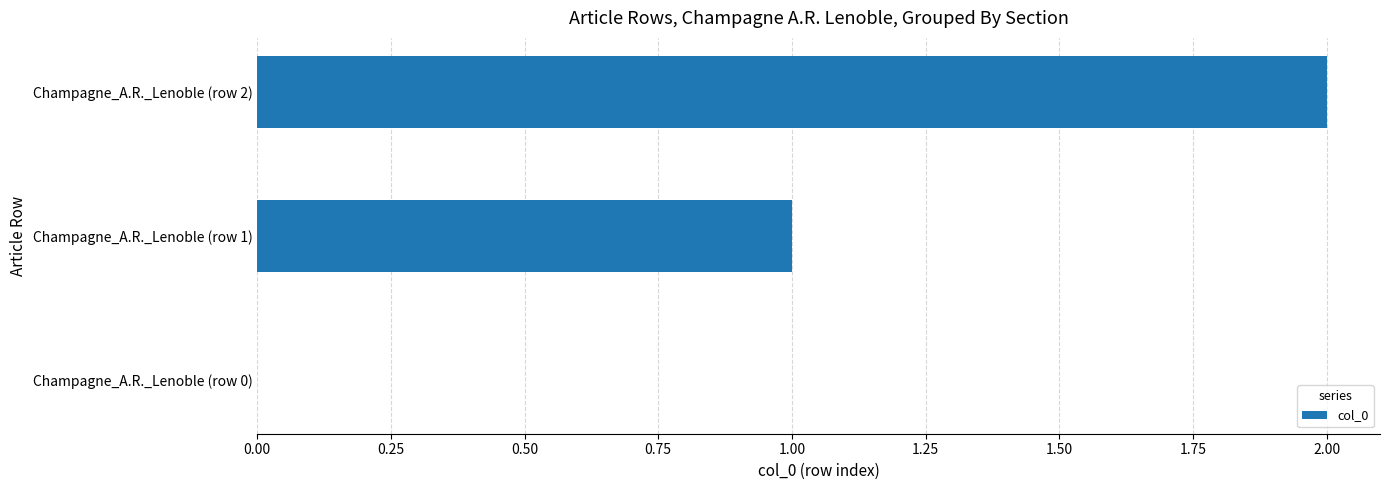

Between Champagne_A.R._Lenoble (row 2) and Champagne_A.R._Lenoble (row 1), which is larger?

Champagne_A.R._Lenoble (row 2)